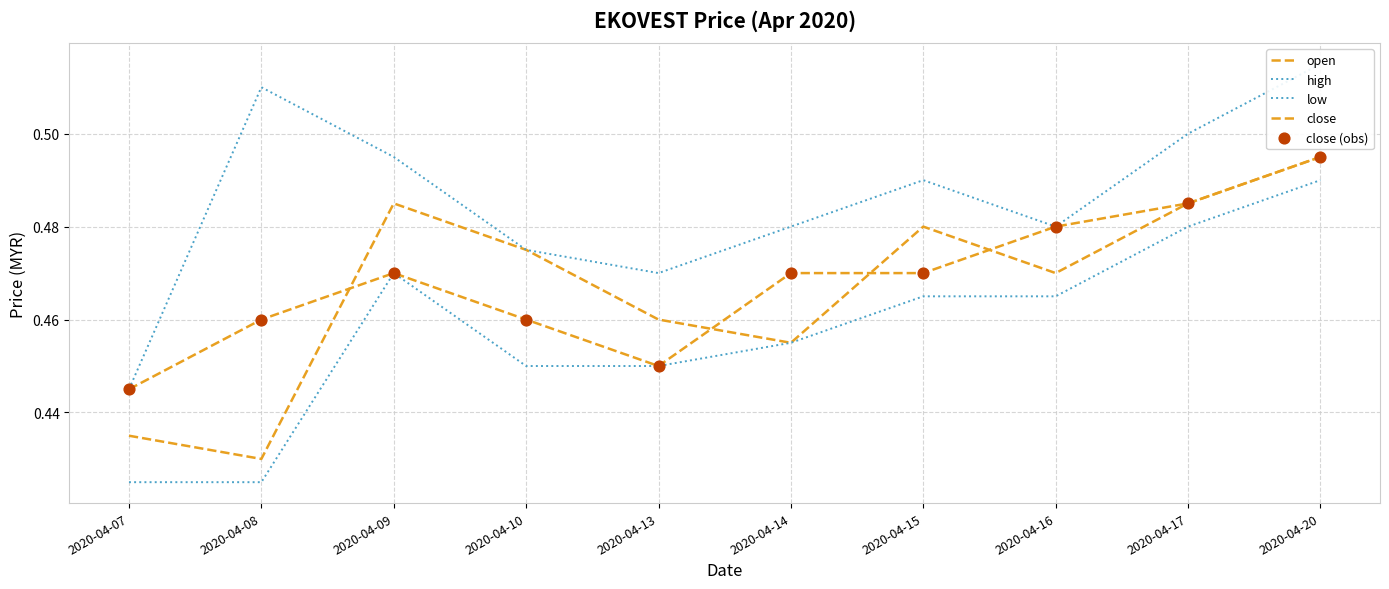

Which series has the largest Y range (max minus min)?

high